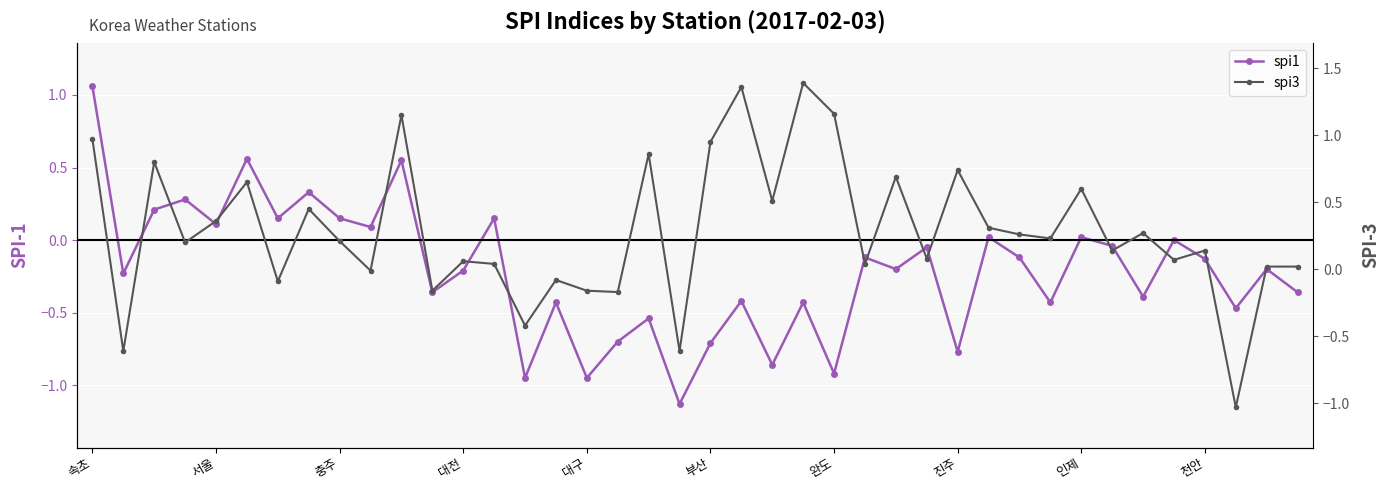

What is the smallest value displayed?

-1.1